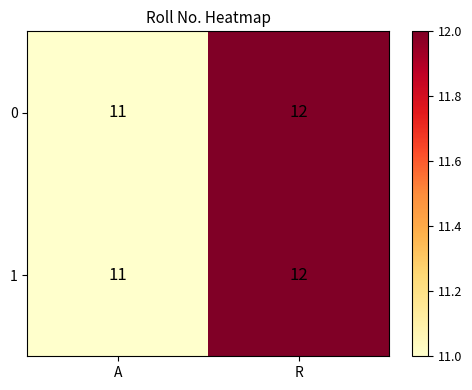

Reading right to left, list all the values displayed in this chart.

0: 12	11
1: 12	11